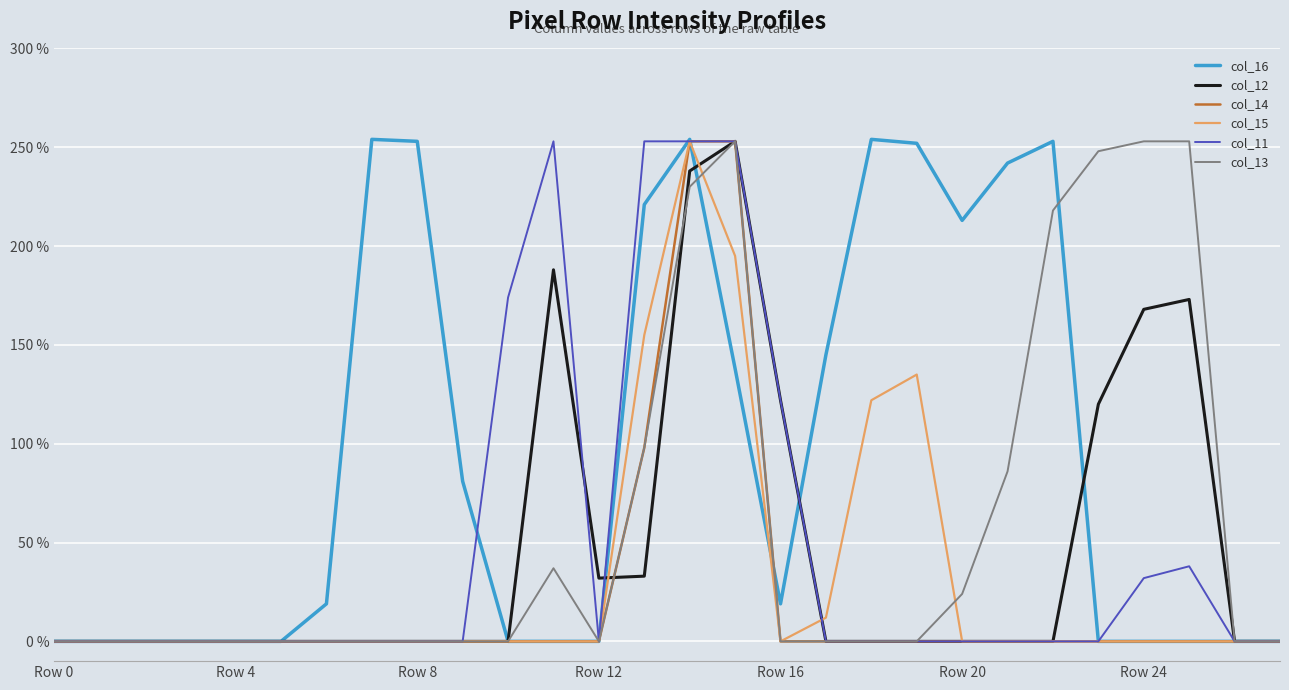

What is the difference between the maximum and minimum values in the col_16 series?

254